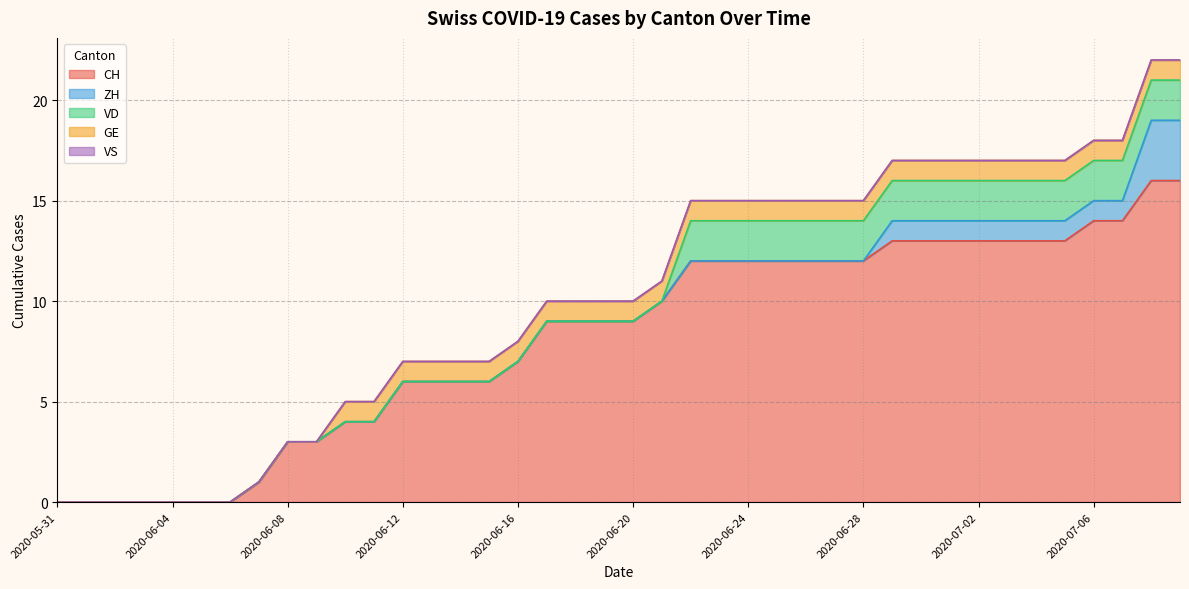

True or false: ZH and CH intersect in this chart.

False